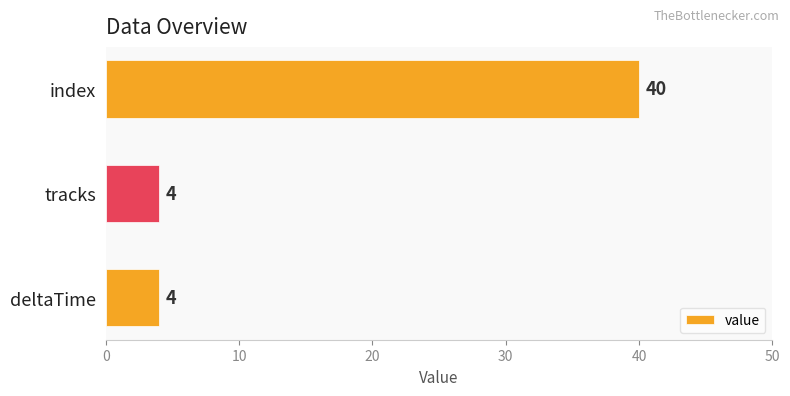

Read the value at deltaTime.

4